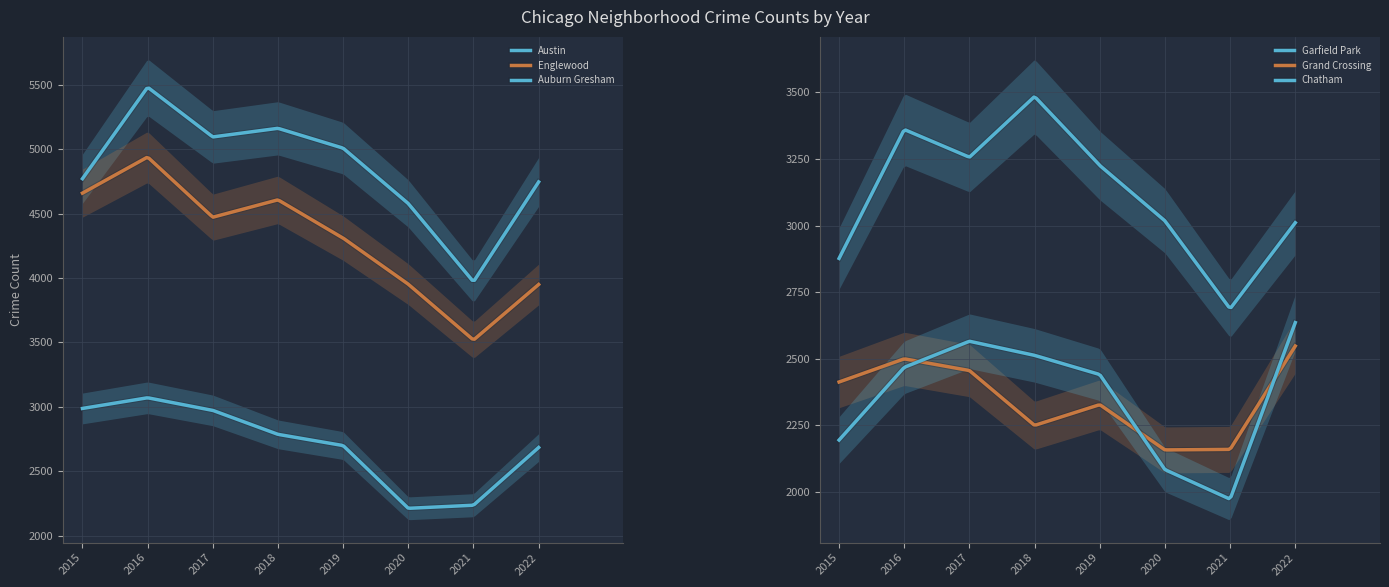

At which label is Chatham closest to 1691?

2021